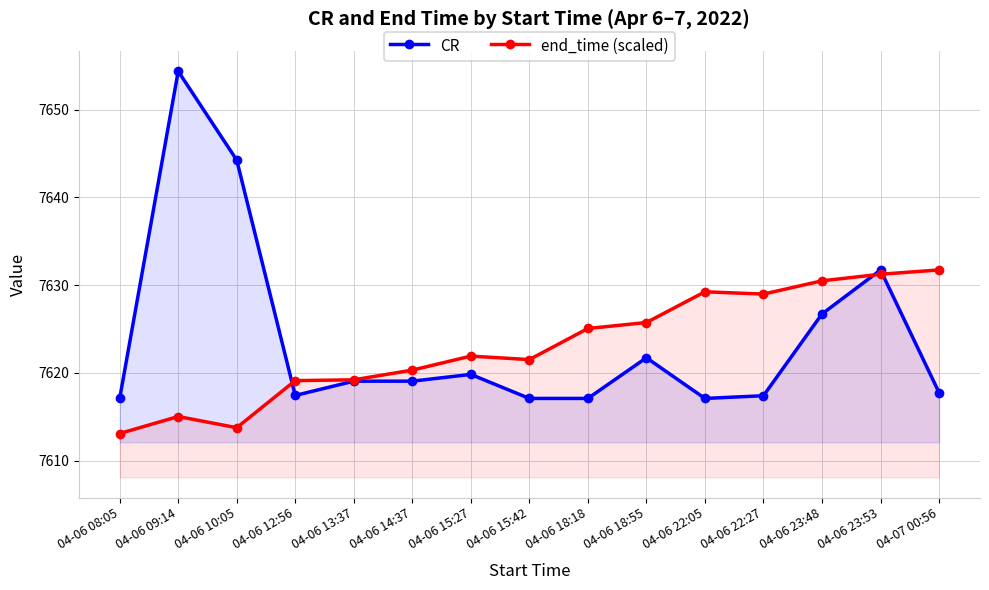

How many times do end_time (scaled) and CR cross each other?

3